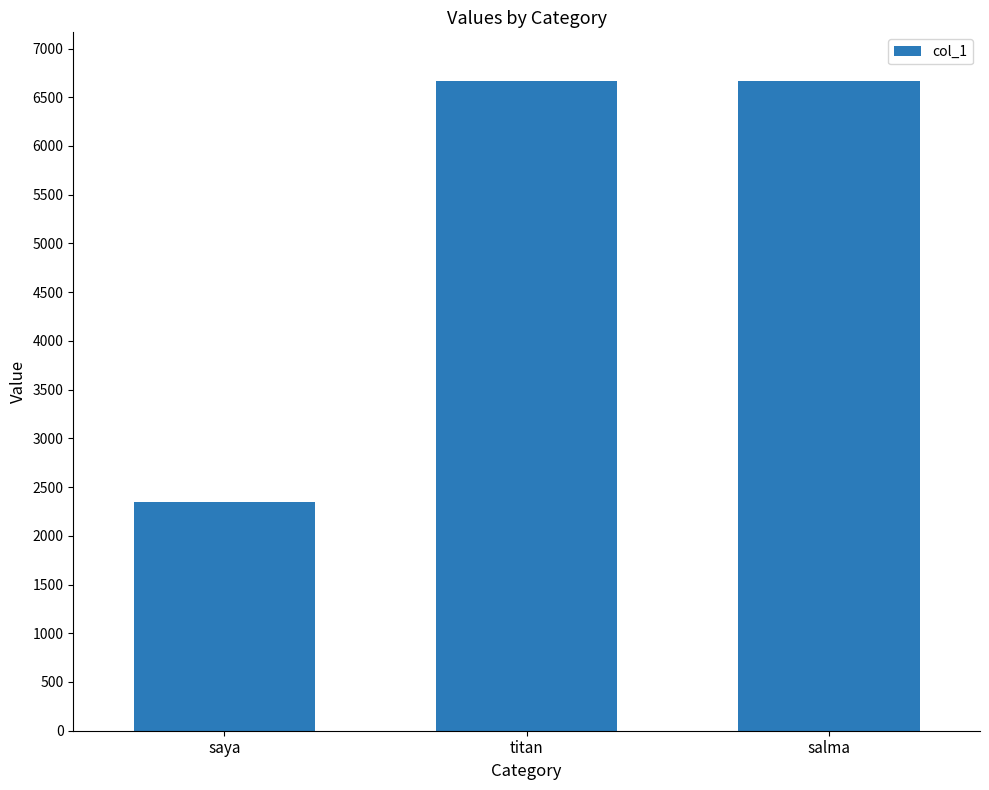

The chart shows a value of 10666 at salma. True or false?

False